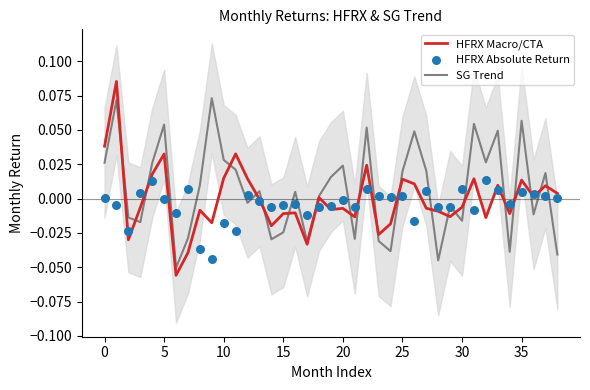

Which series reaches the maximum Y coordinate?

HFRX Macro/CTA